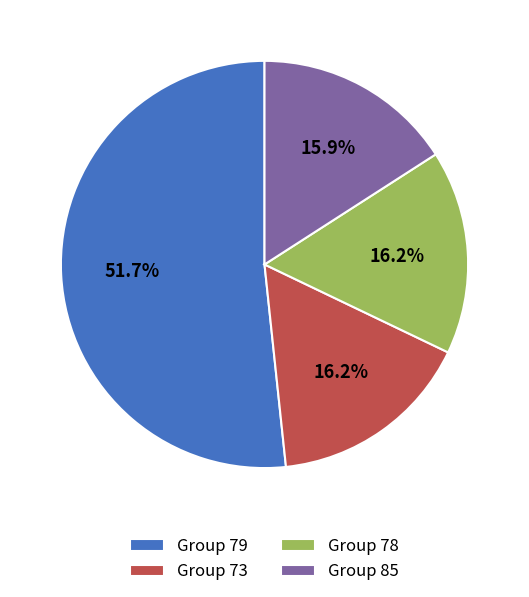

Combined, what portion of the pie is Group 79 and Group 85?

67.6%